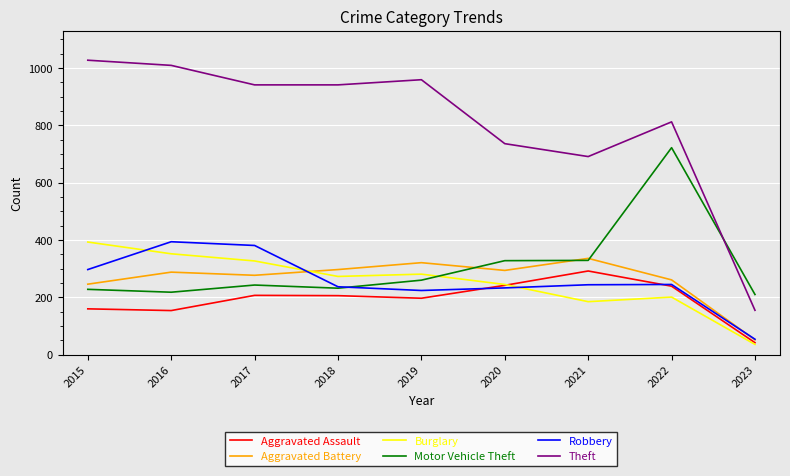

Is this an area chart (filled region under the line)?

No